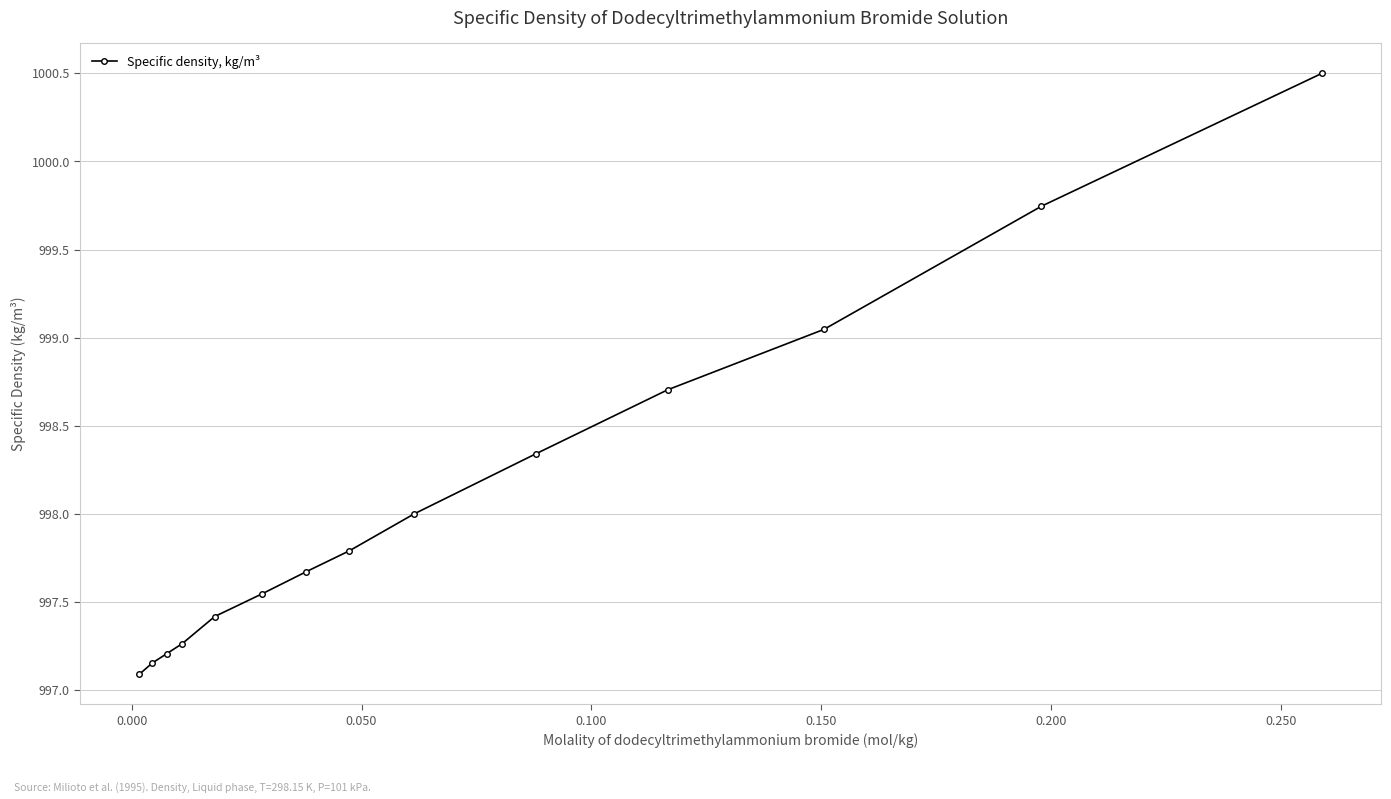

What is the minimum value shown in the chart?

997.1